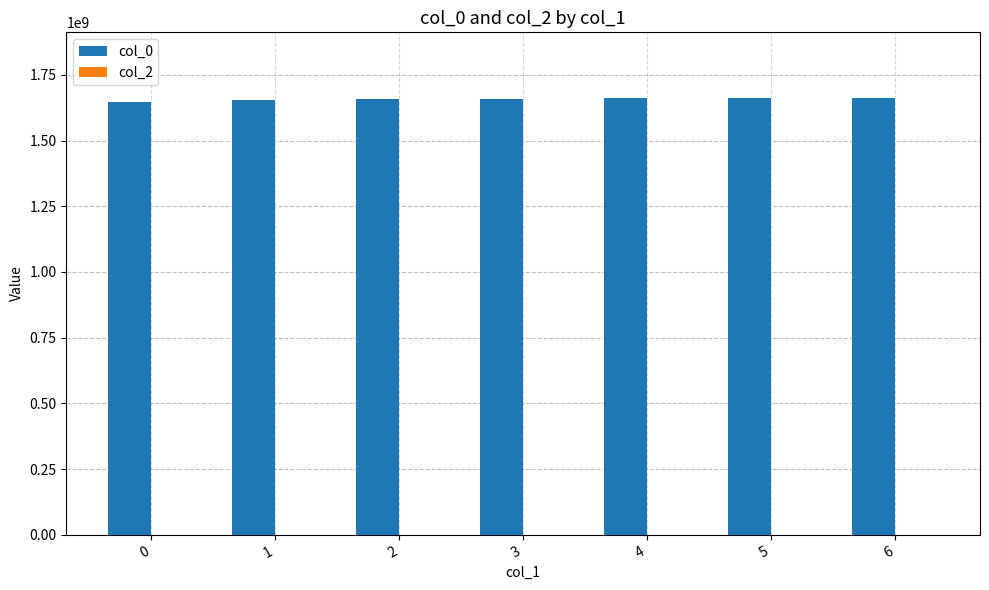

What is the maximum value shown in the chart?

1662427427.0